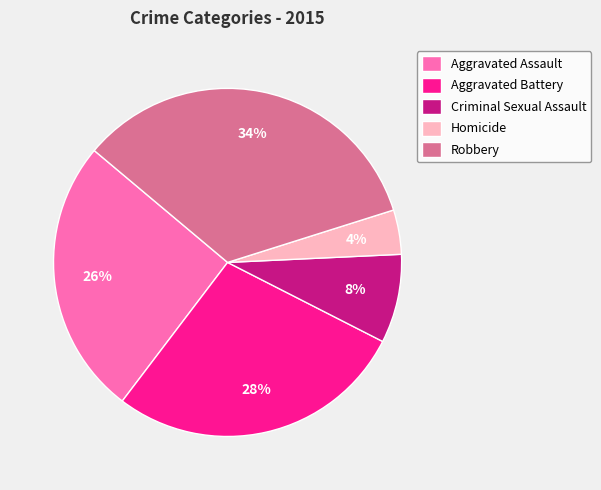

Which slice is the largest?

Robbery